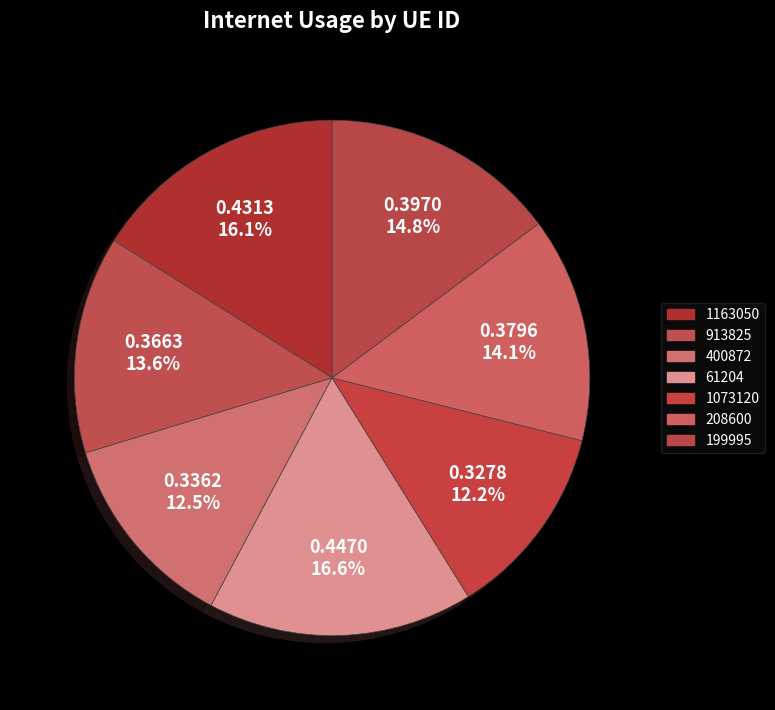

How many segments does this pie chart have?

7